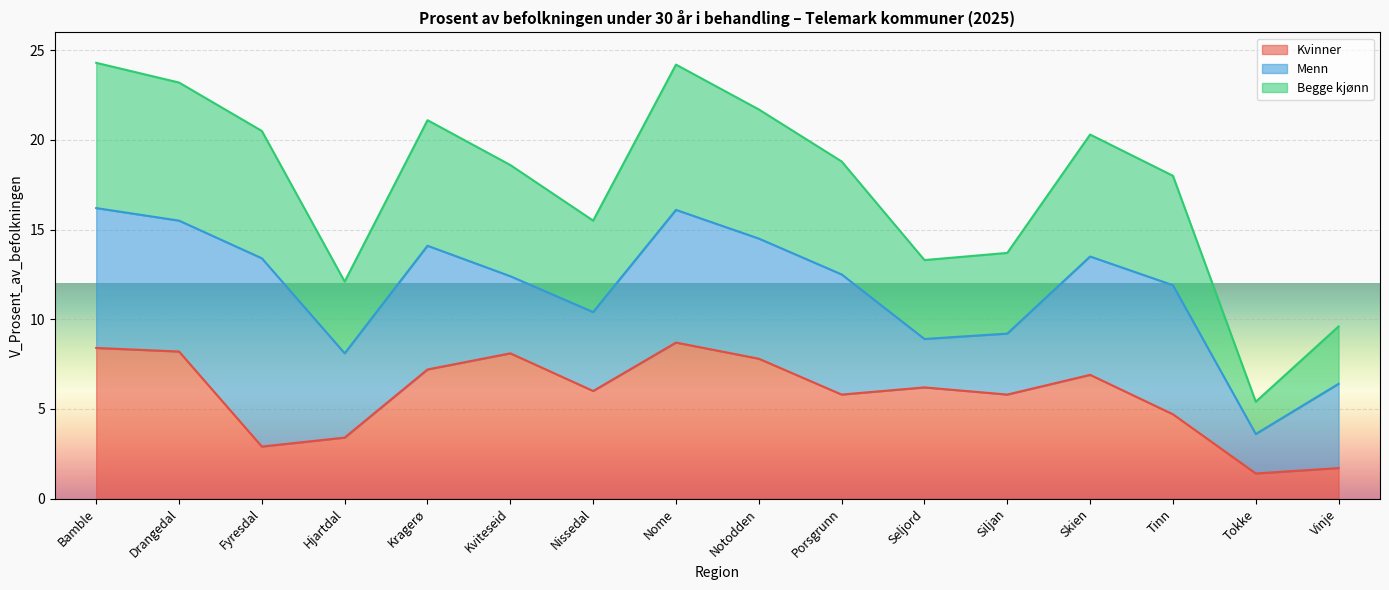

Is it true that Kvinner equals 4.7 at Notodden?

False